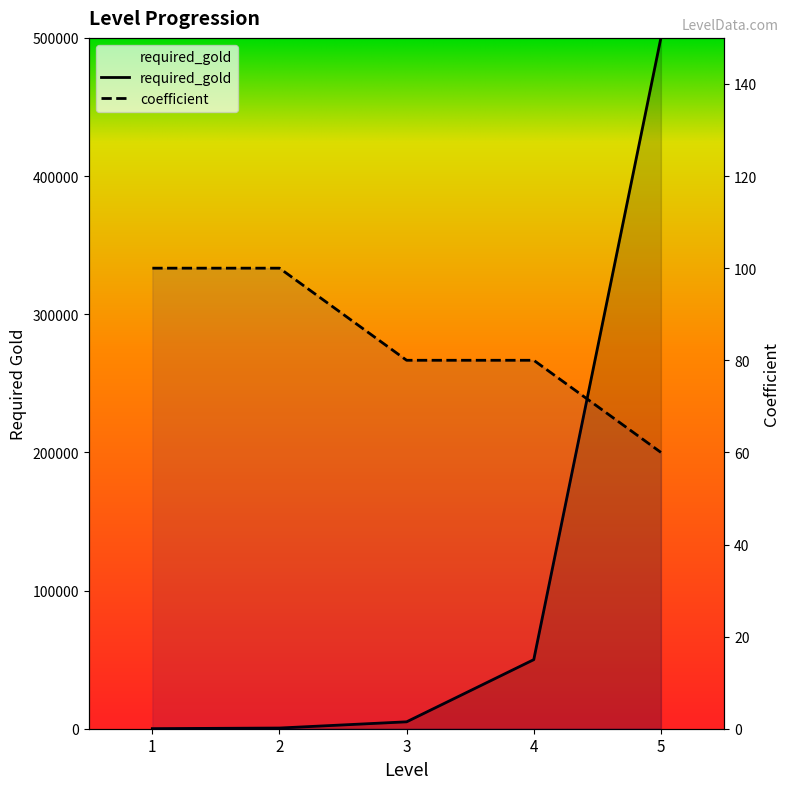

What are all the series names shown in the legend?

required_gold, coefficient